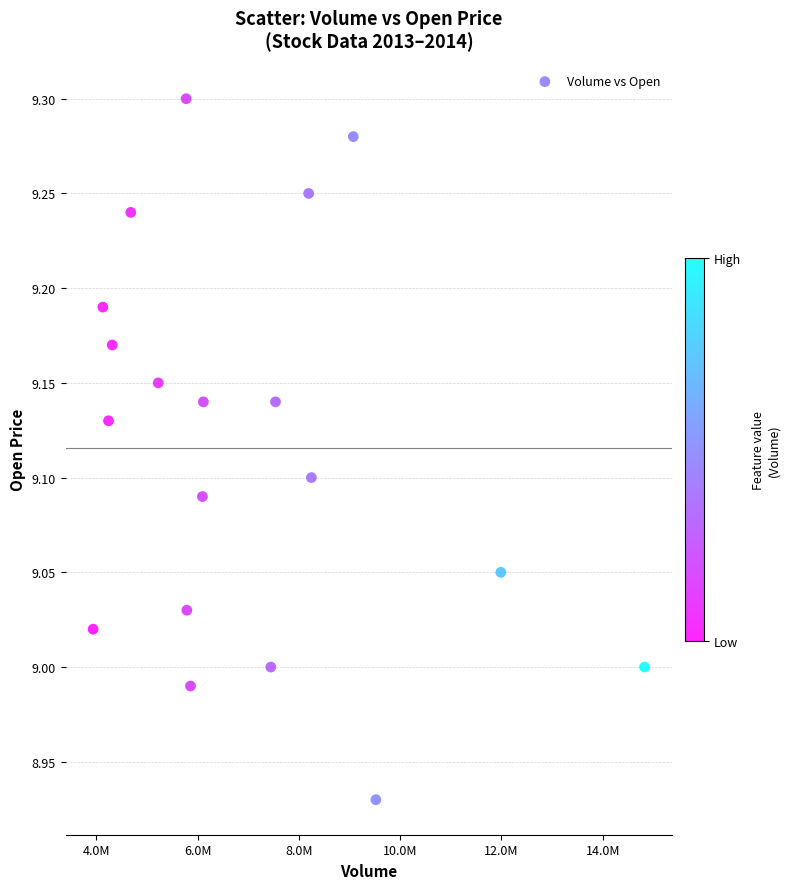

What is the range of X values (max minus min)?

10886800.0